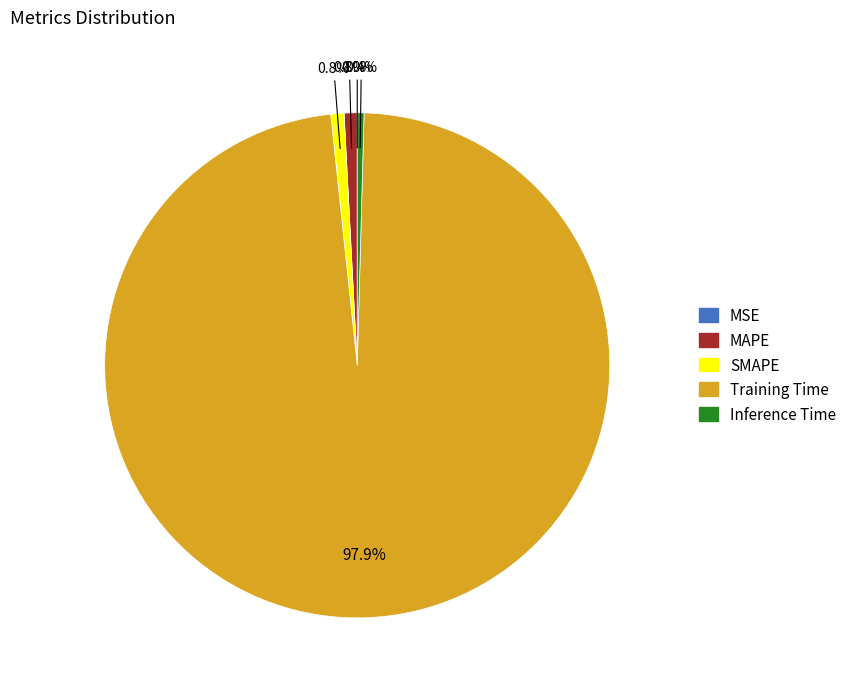

To the nearest percent, what is the difference between the largest and smallest slice percentages?

98%